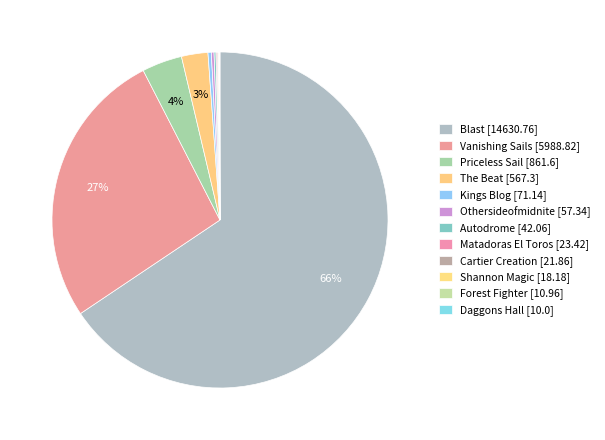

To the nearest percent, what is the difference between the largest and smallest slice percentages?

66%